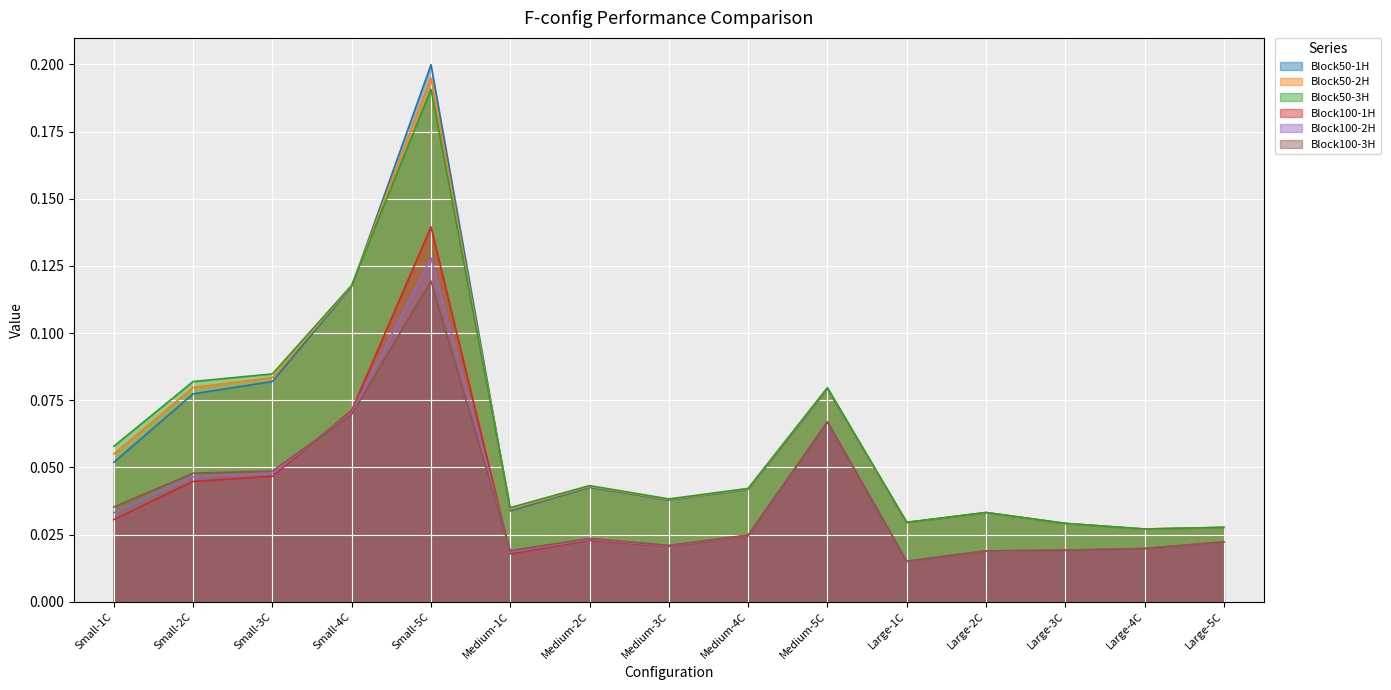

True or false: Block50-2H and Block100-2H intersect in this chart.

False